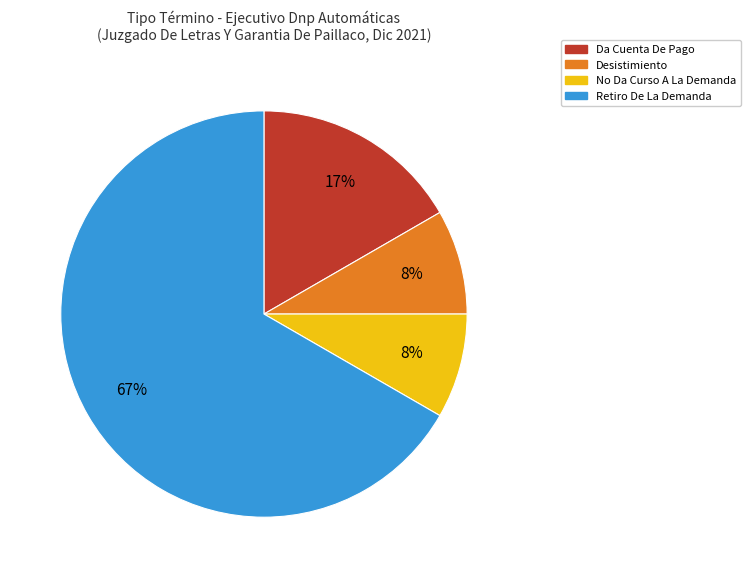

Does Retiro De La Demanda represent more than half of the total?

Yes